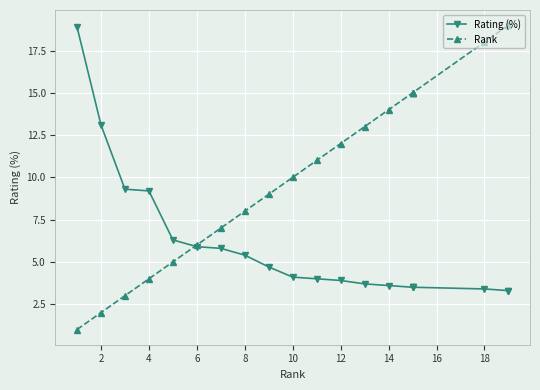

What is the lowest value of the Rating (%) series?

3.3